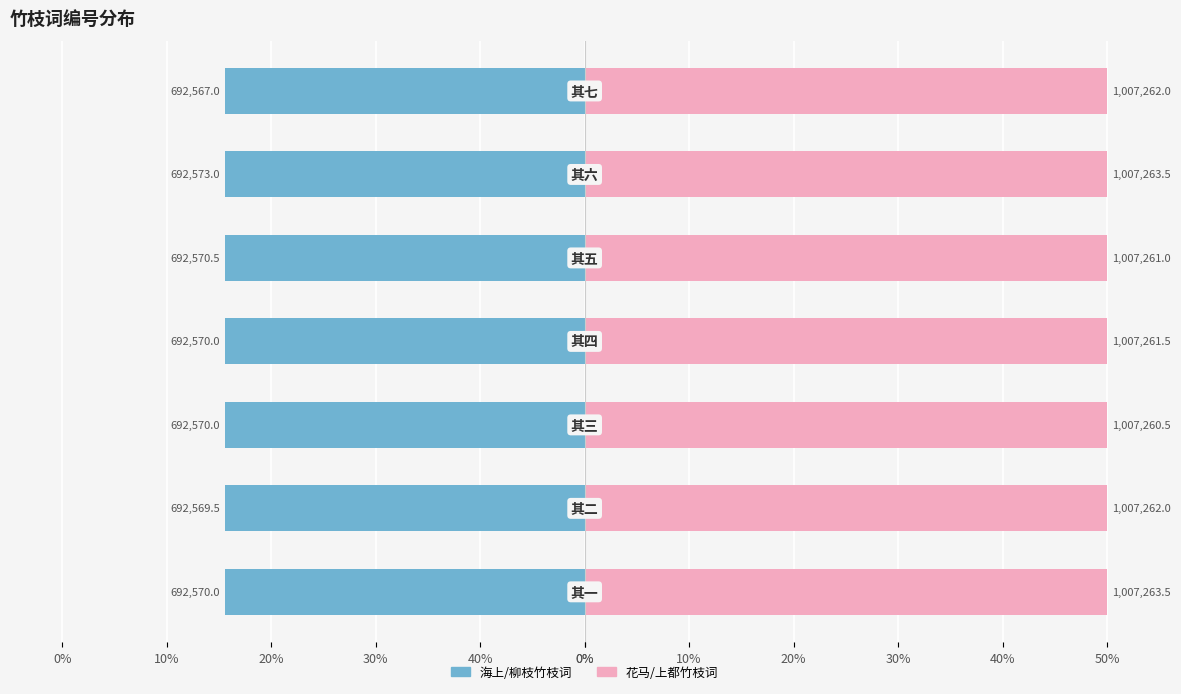

Between 30% and 10%, which series saw the biggest shift?

海上/柳枝竹枝词